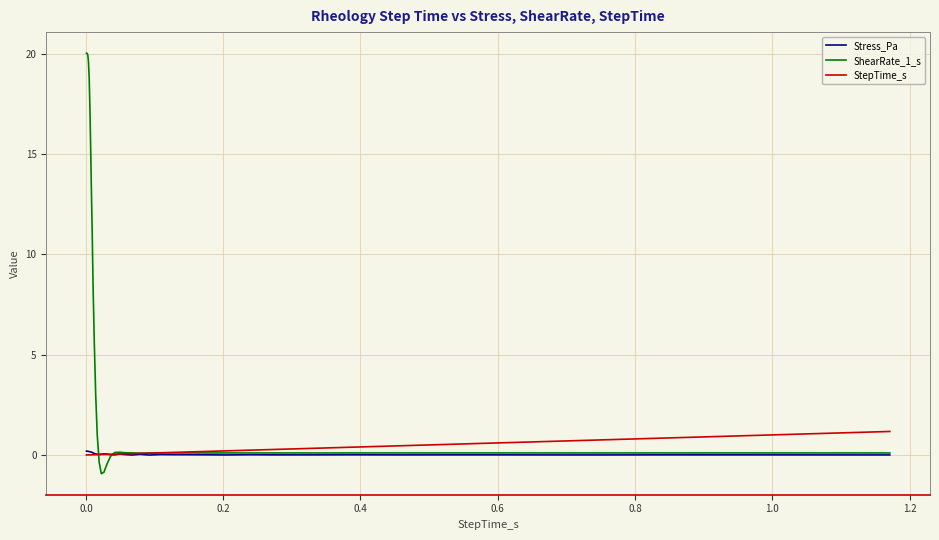

Which series has the largest total across all categories?

ShearRate_1_s